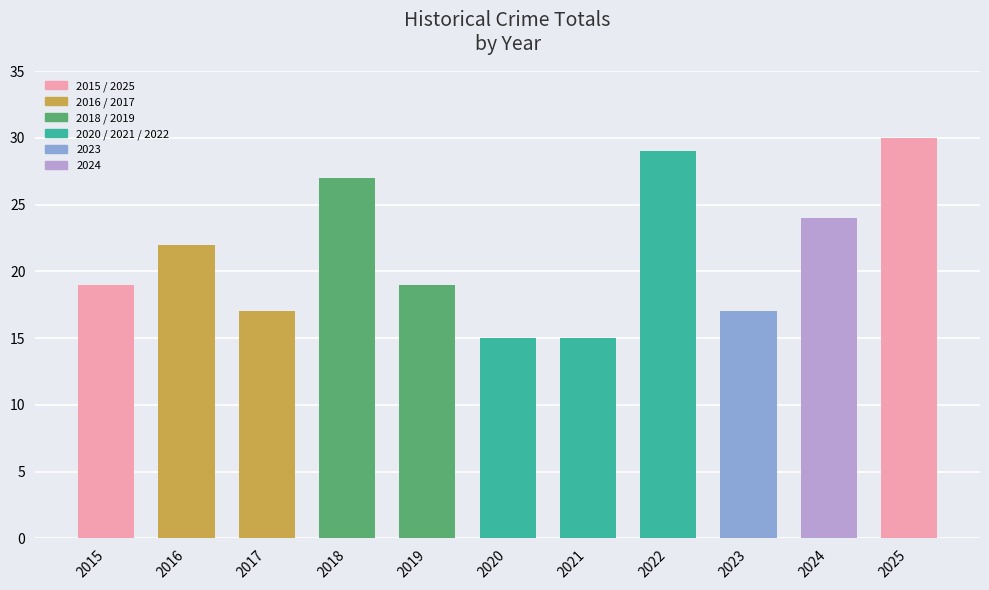

What is the change in value from 2018 to 2024?

-3